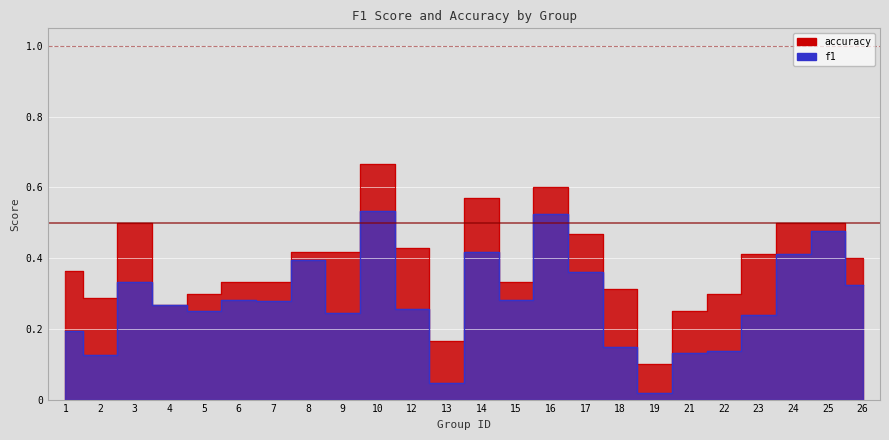

Count the number of categories in the chart.

24